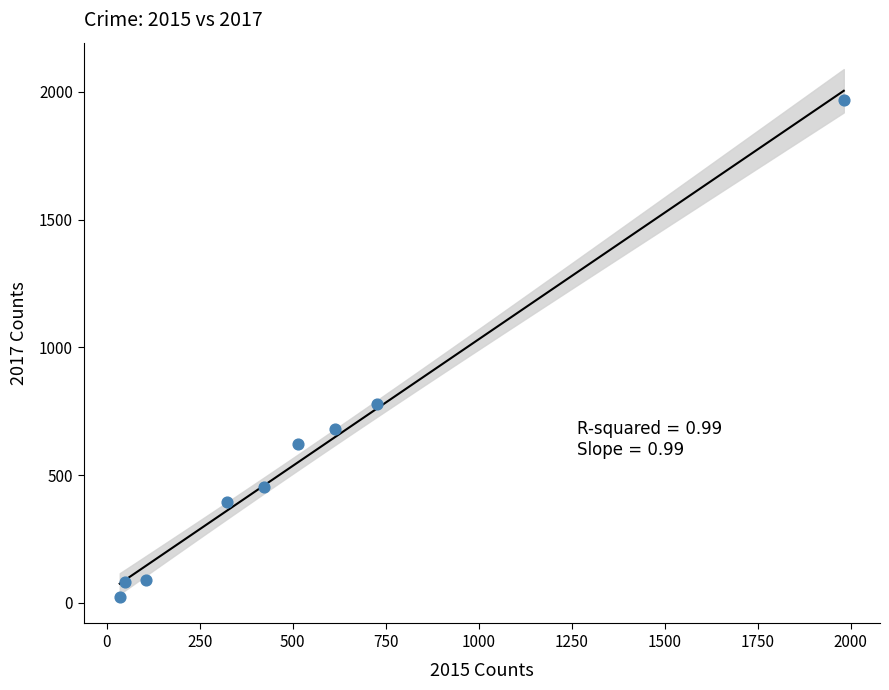

What is the average X value?

530